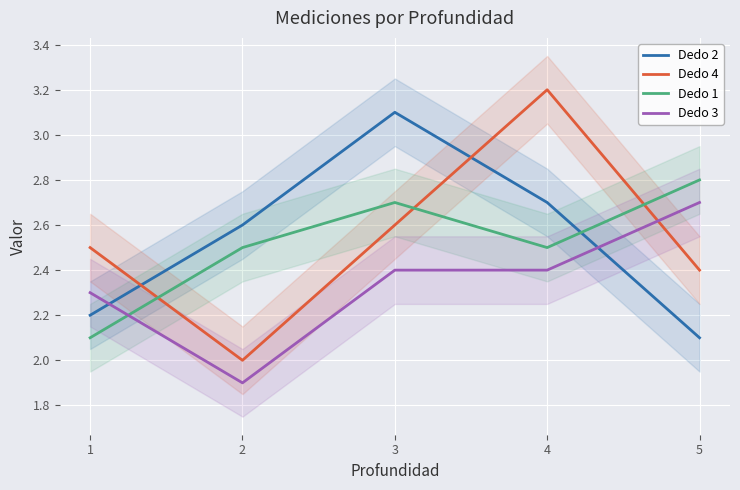

What value does the Dedo 1 series have at 3?

2.7